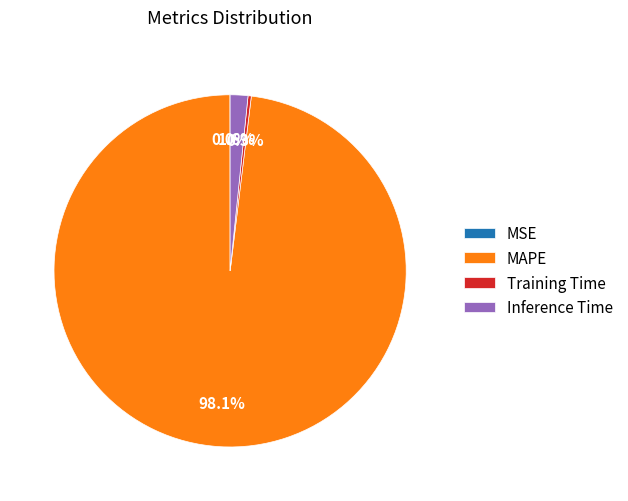

Is there a majority slice in this chart?

Yes